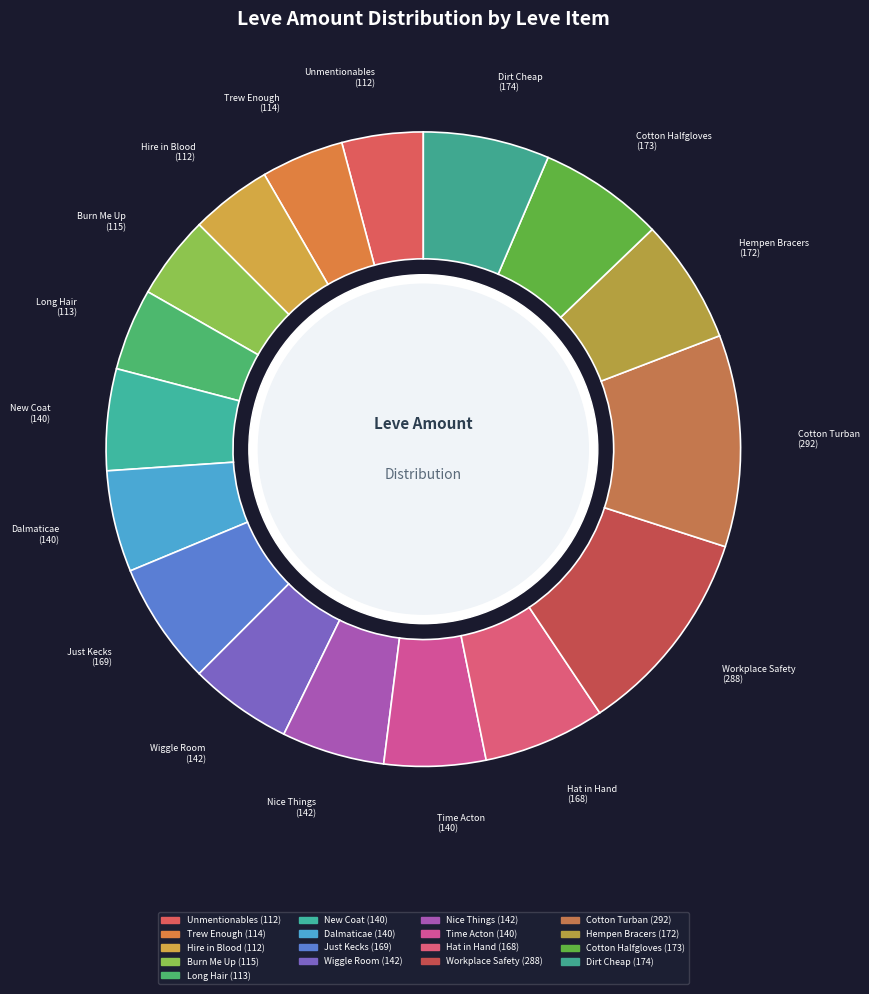

How many slices are in this pie chart?

17